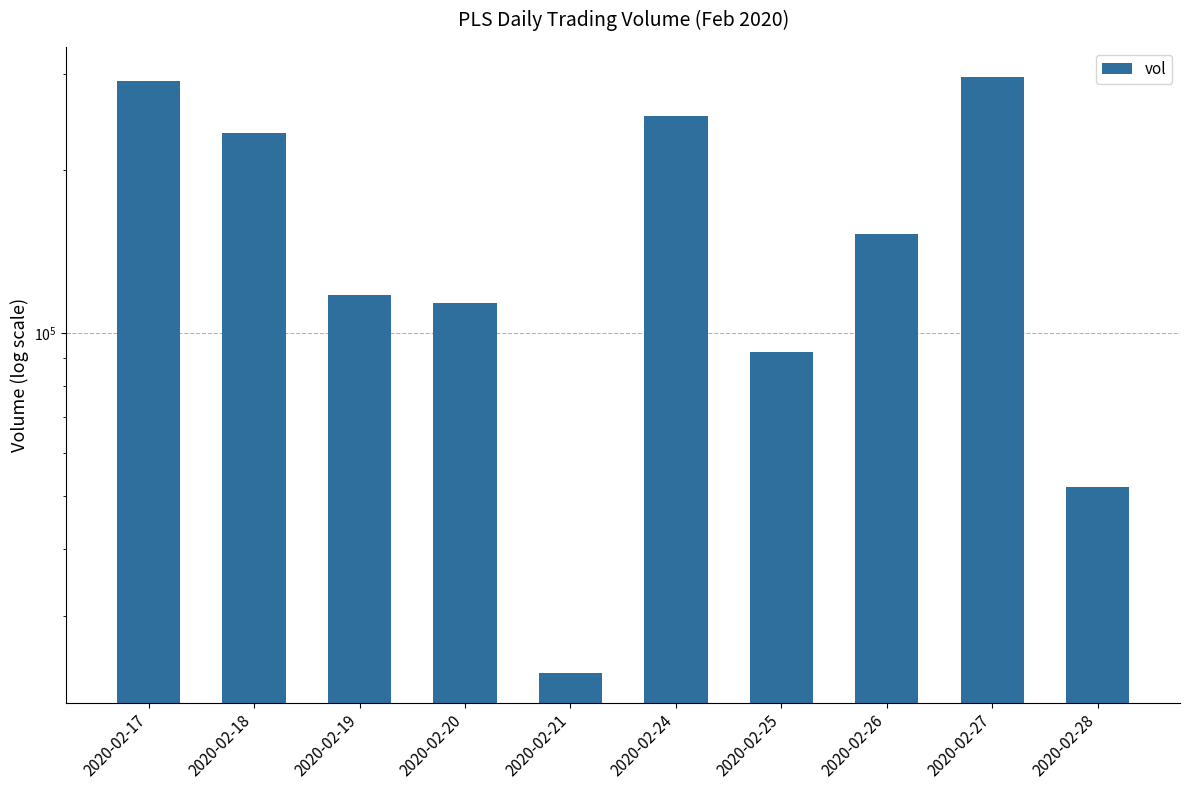

The chart shows a value of 92100 at 2020-02-25. True or false?

True